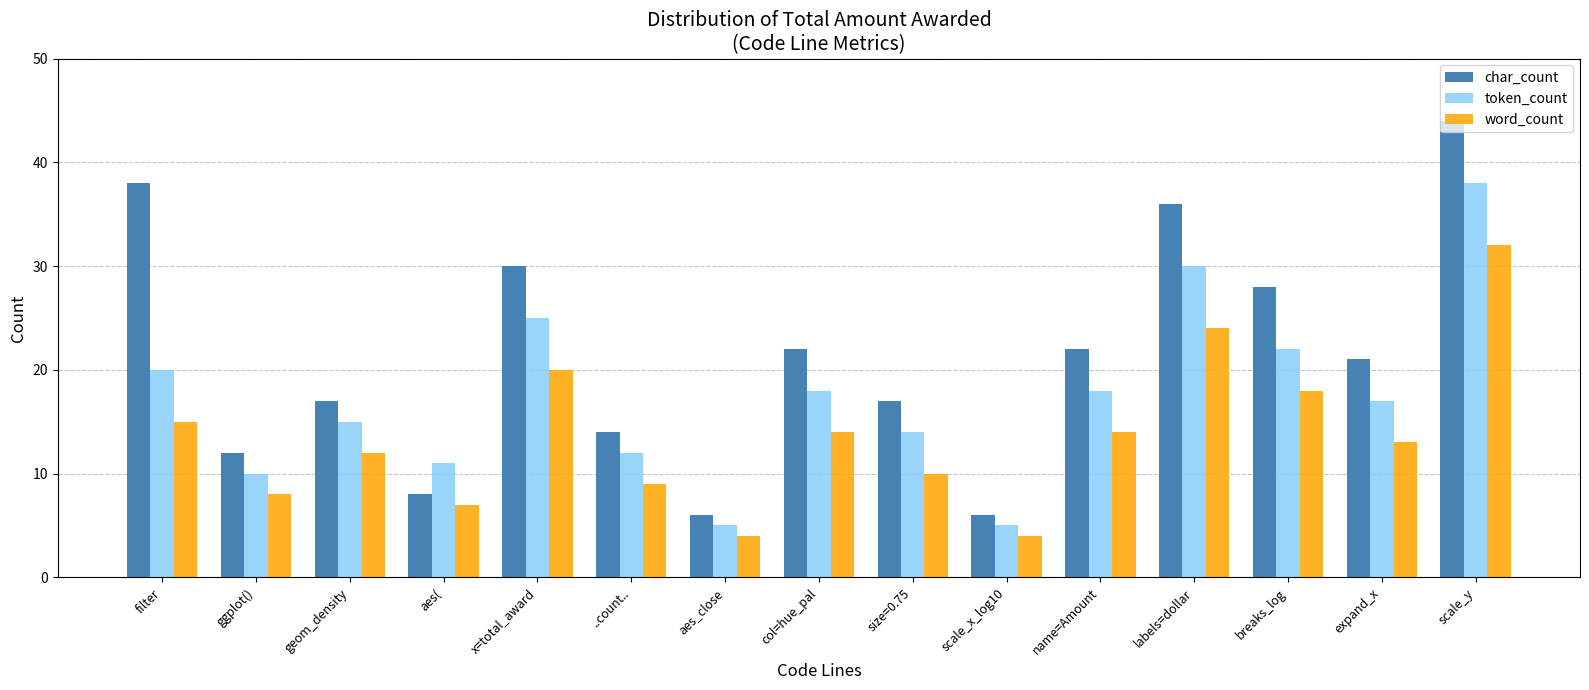

Reading left to right, list all the values displayed in this chart.

char_count: 38	12	17	8	30	14	6	22	17	6	22	36	28	21	44
token_count: 20	10	15	11	25	12	5	18	14	5	18	30	22	17	38
word_count: 15	8	12	7	20	9	4	14	10	4	14	24	18	13	32